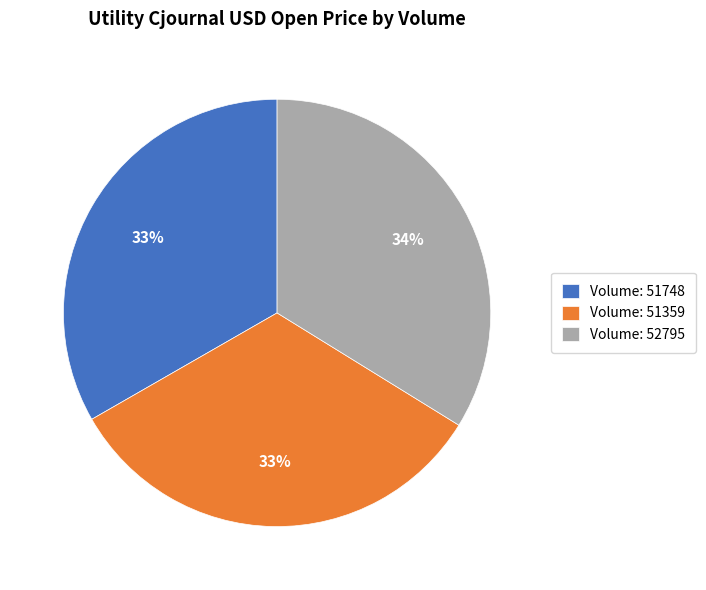

Which category has the biggest portion of the pie?

Volume: 52795